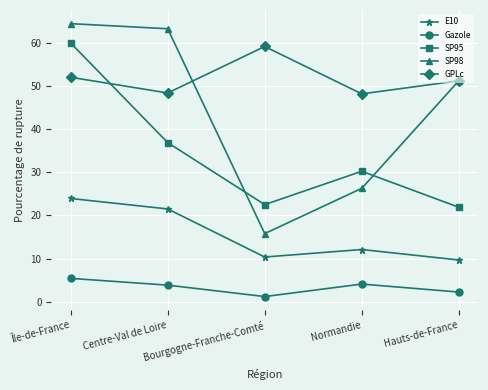

What is the difference between the highest and lowest values at Hauts-de-France?

48.9